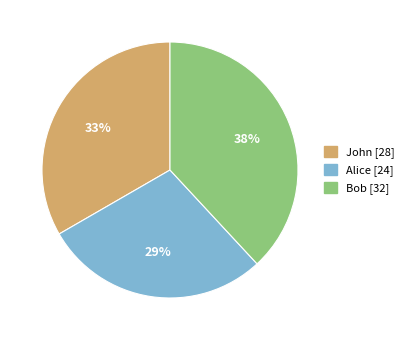

Which category has the smallest portion of the pie?

Alice